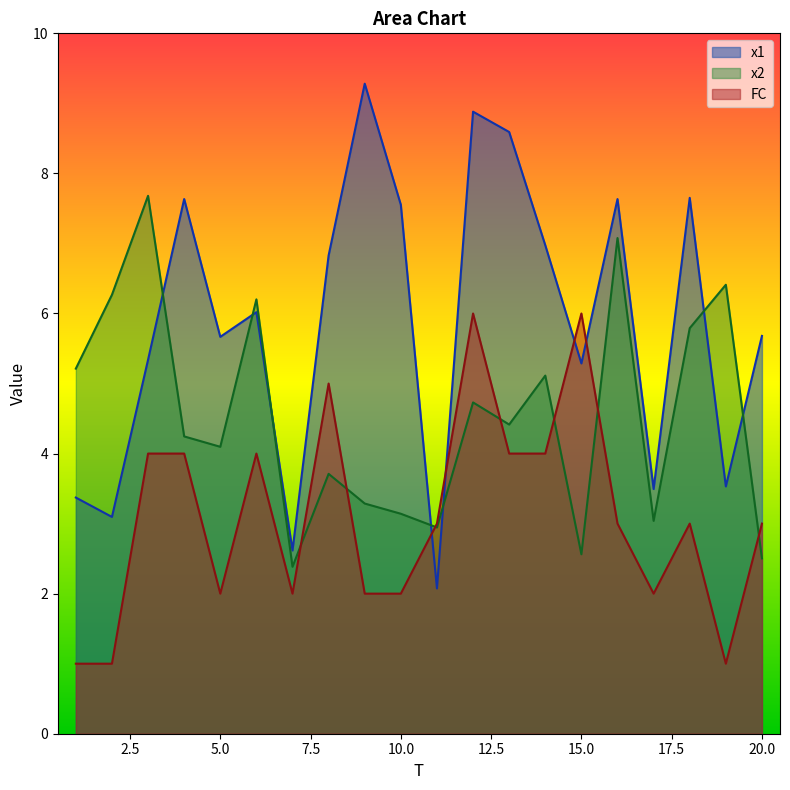

True or false: x2 and FC cross at least once.

True